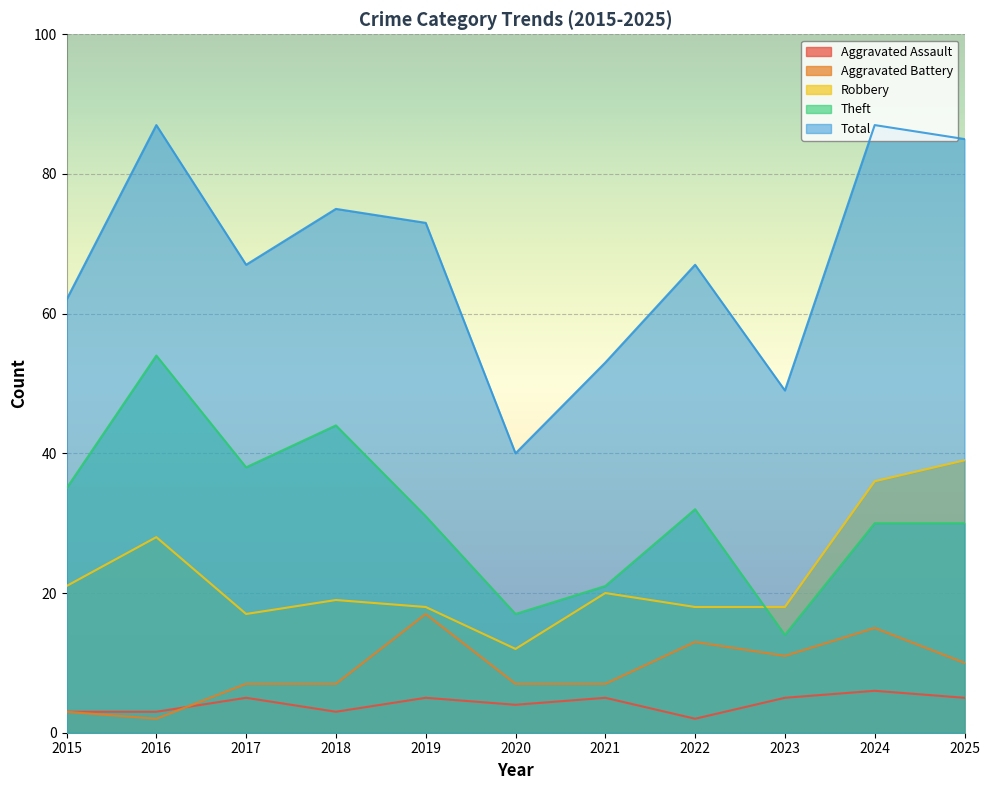

In Theft, how many points are higher than both neighbors (excluding endpoints)?

3